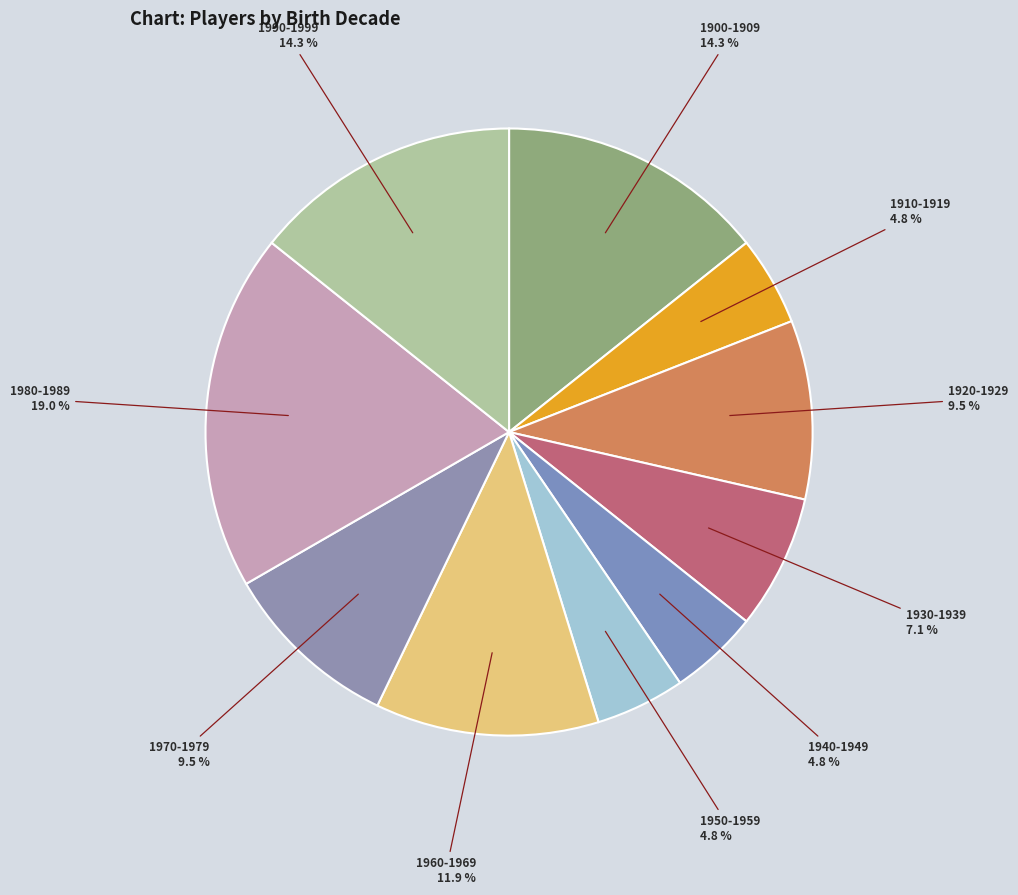

How many slices are in this pie chart?

10